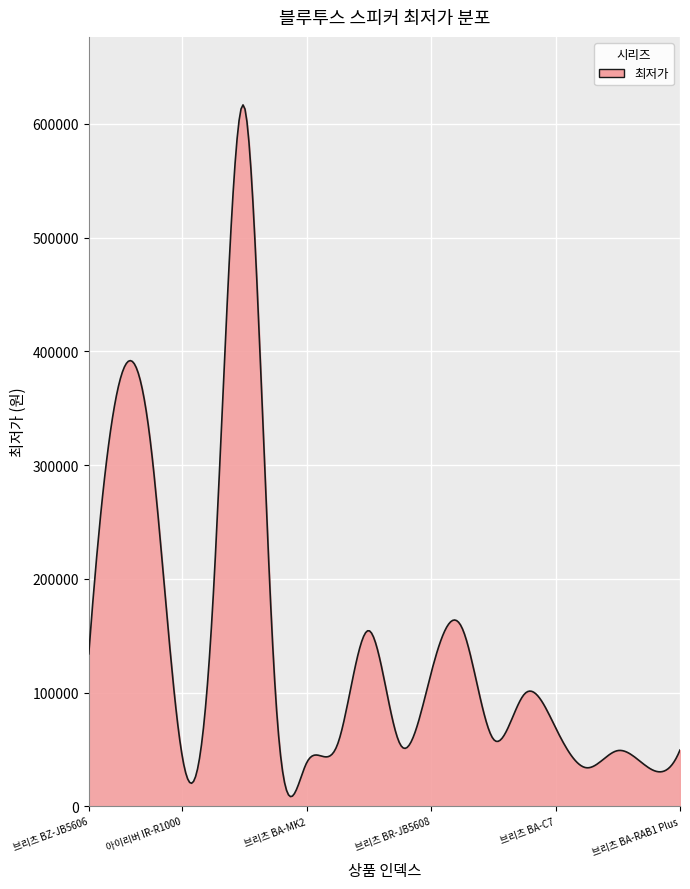

What is the maximum value shown in the chart?

616699.0